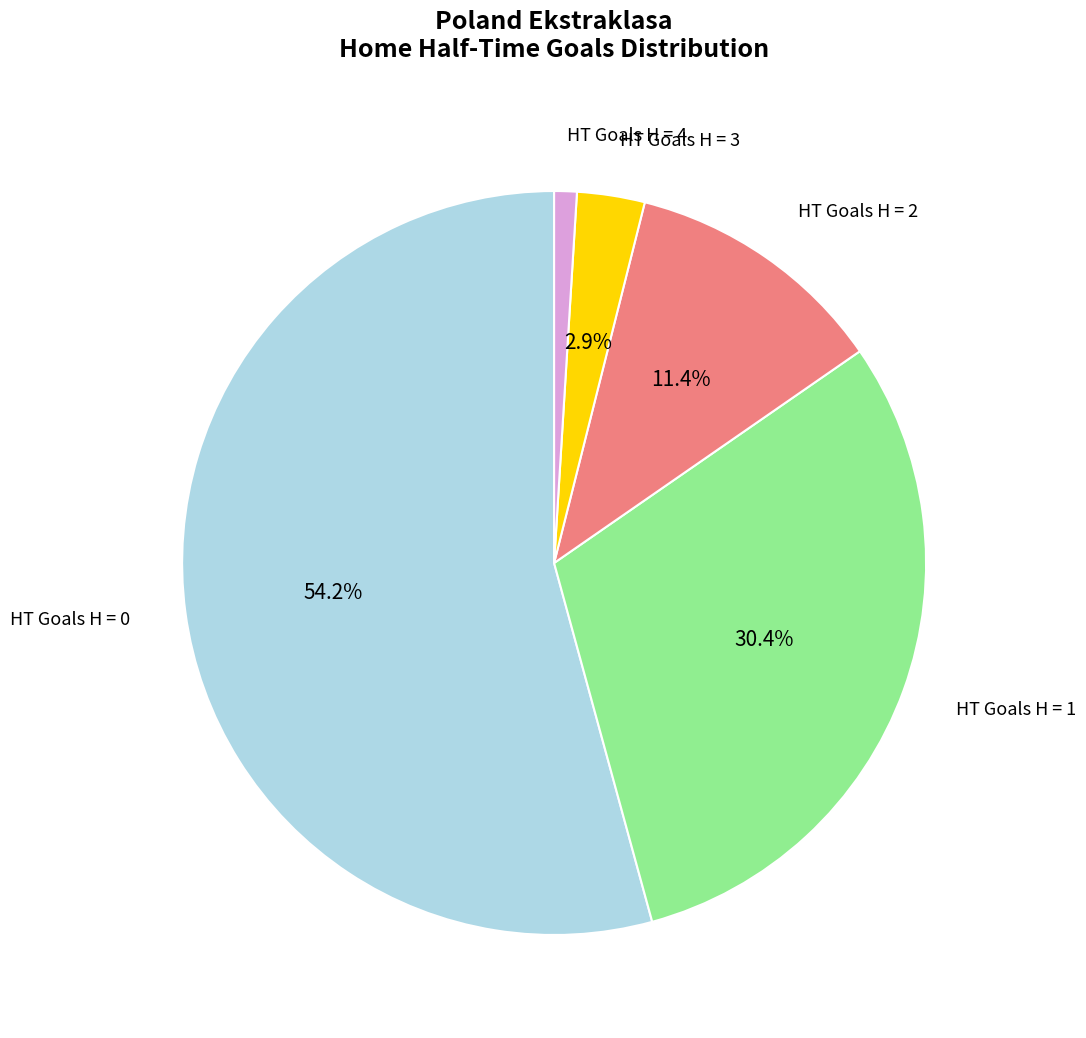

How many segments does this pie chart have?

5